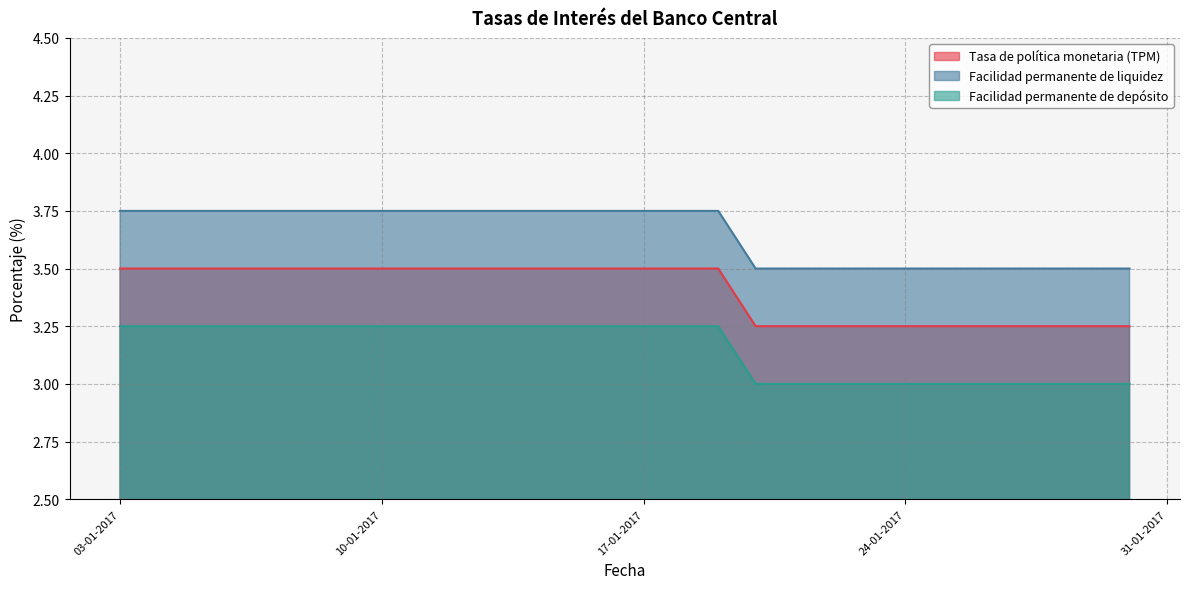

The value of Tasa de política monetaria (TPM) at 27-01-2017 is 1.2. True or false?

False